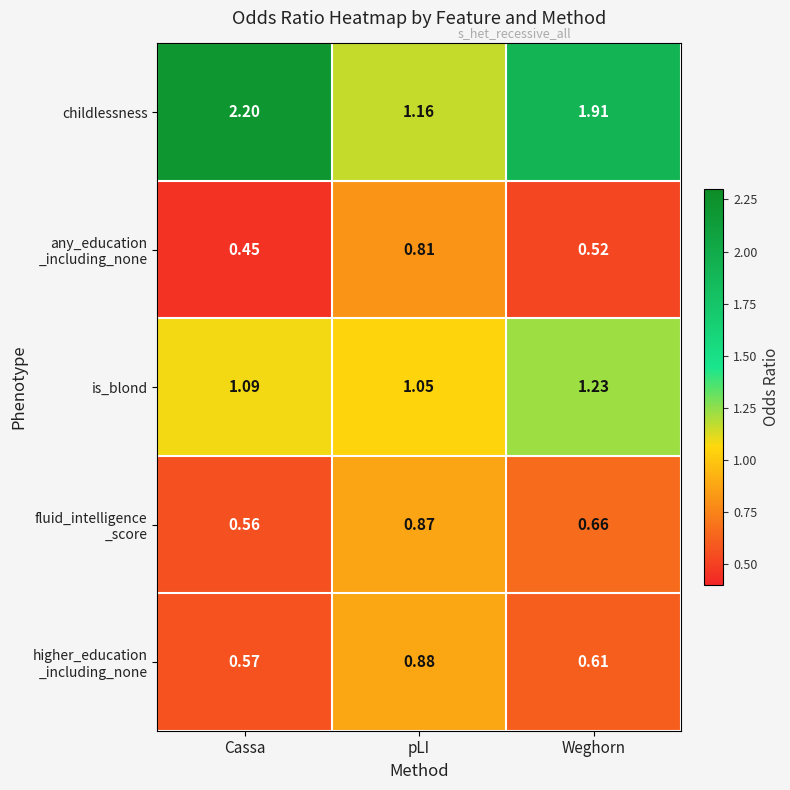

Which label corresponds to the smallest value in the chart?

Cassa